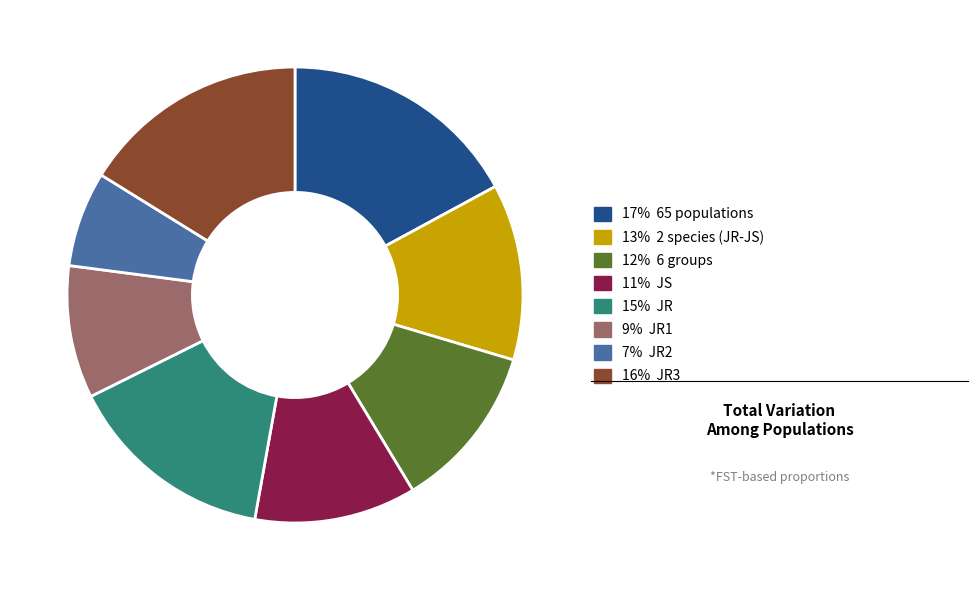

Does any single category account for the majority?

No